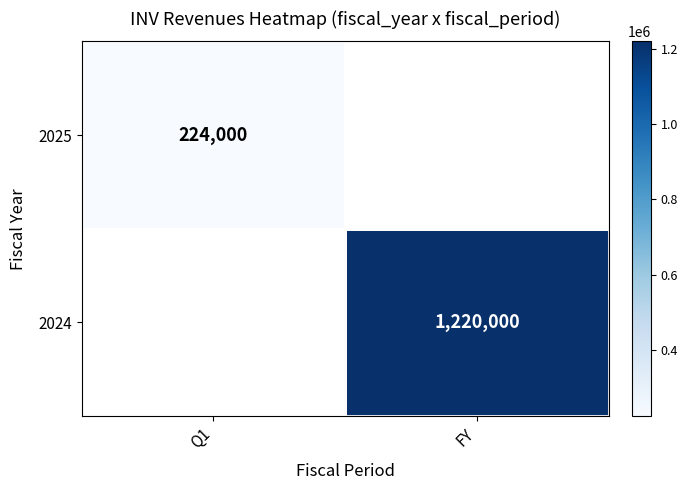

True or false: 2025 has a value of 224000 at Q1.

True